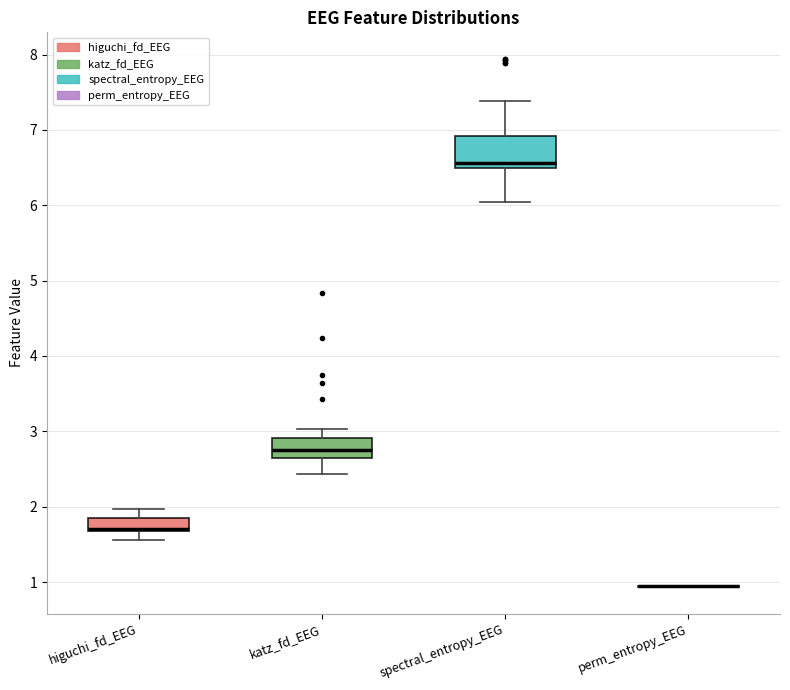

Reading left to right, transcribe this box plot: for each box, give where its median line is, the range the box spans, and where its two whiskers end, as read against the y-axis. The values are not printed on the chart, so give them approximately, as read against the axis.

higuchi_fd_EEG: median 1.7 (drawn on the box's lower edge), box 1.7 to 1.9, whiskers 1.6 to 2.0
katz_fd_EEG: median 2.8, box 2.6 to 2.9, whiskers 2.4 to 3.0
spectral_entropy_EEG: median 6.6, box 6.5 to 6.9, whiskers 6.0 to 7.4
perm_entropy_EEG: box collapsed to a line at 0.9, whiskers 0.9 to 0.9